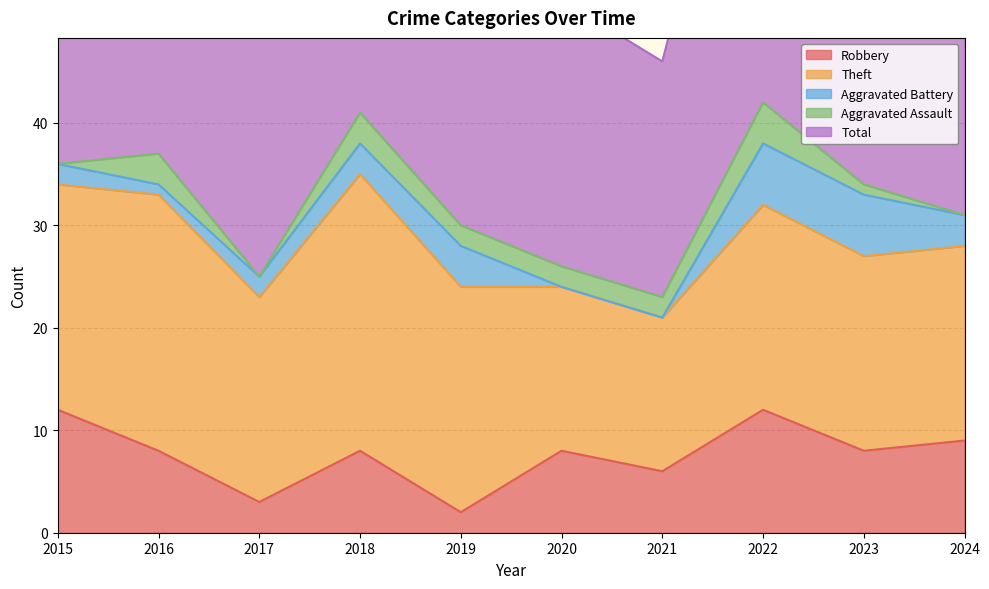

At which category is the sum across all series the highest?

2022